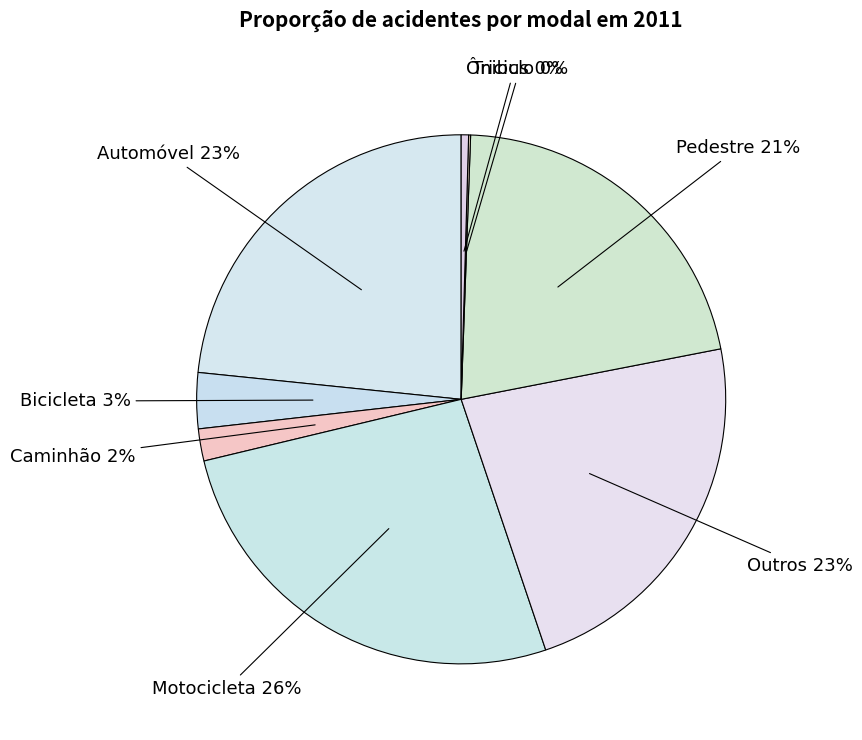

To the nearest percent, what is the average slice percentage?

12%